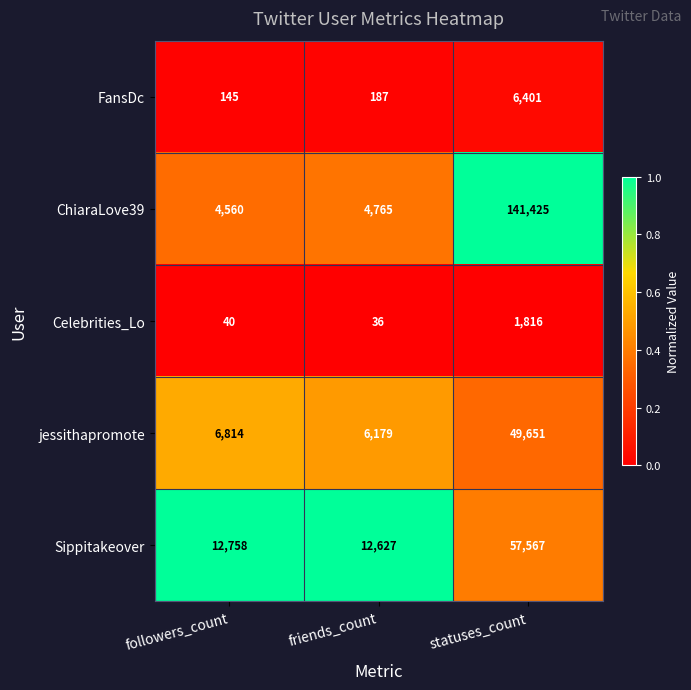

What is the difference between the maximum and minimum values in the Celebrities_Lo series?

1780